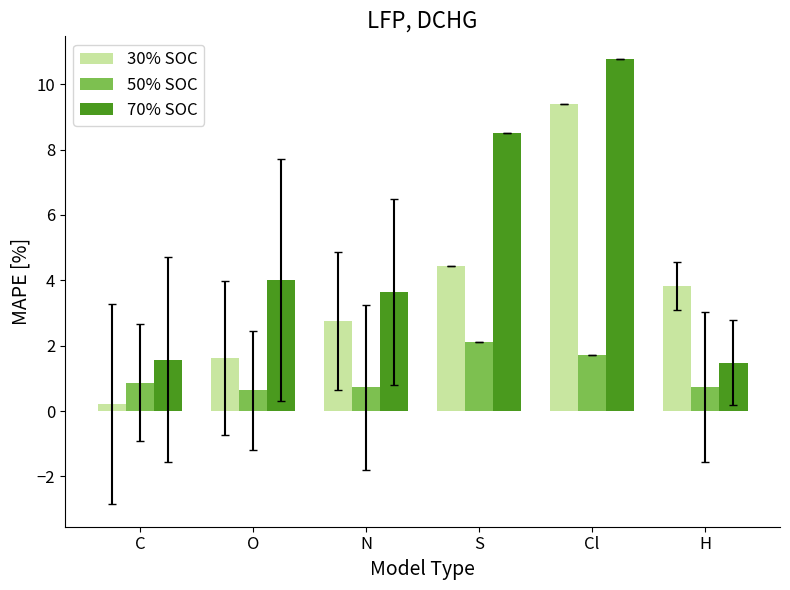

How many categories are shown in the chart?

6